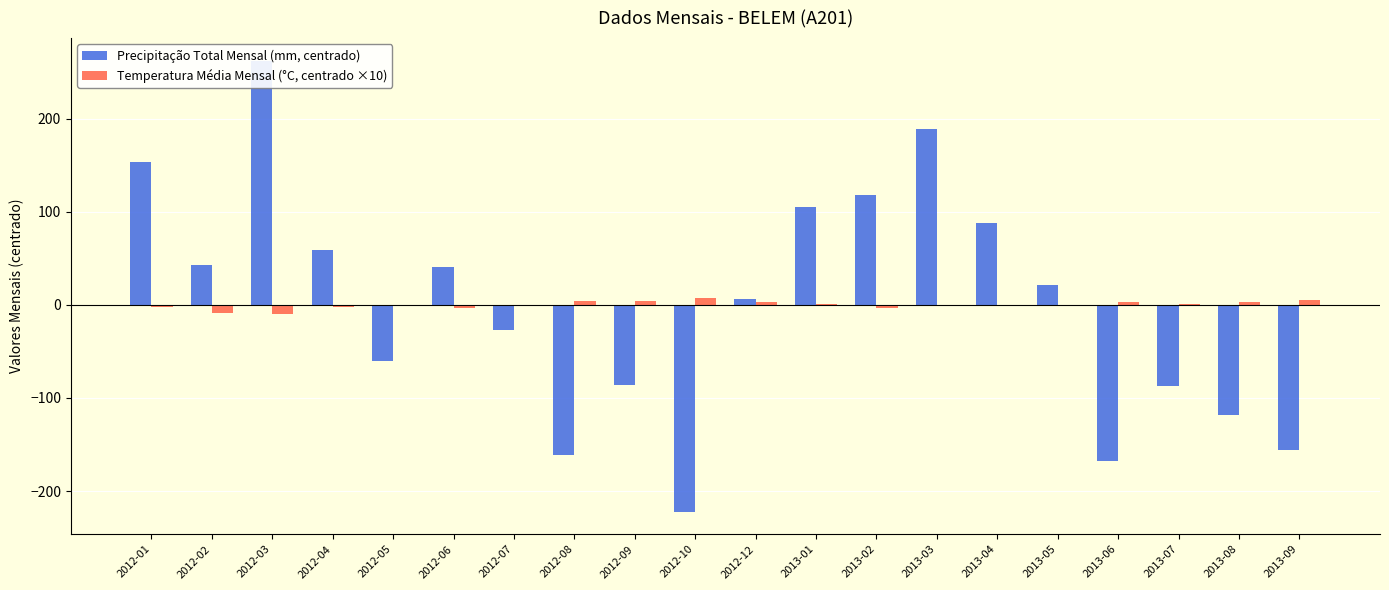

What is the minimum value for Temperatura Média Mensal (°C, centrado ×10)?

-9.4